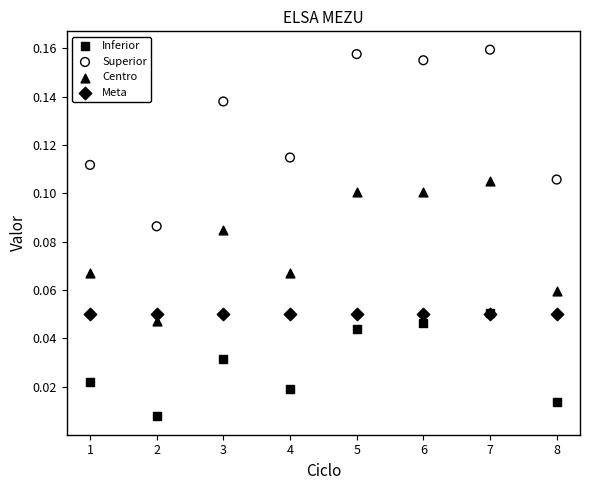

Which series contains the lowest Y value?

Inferior